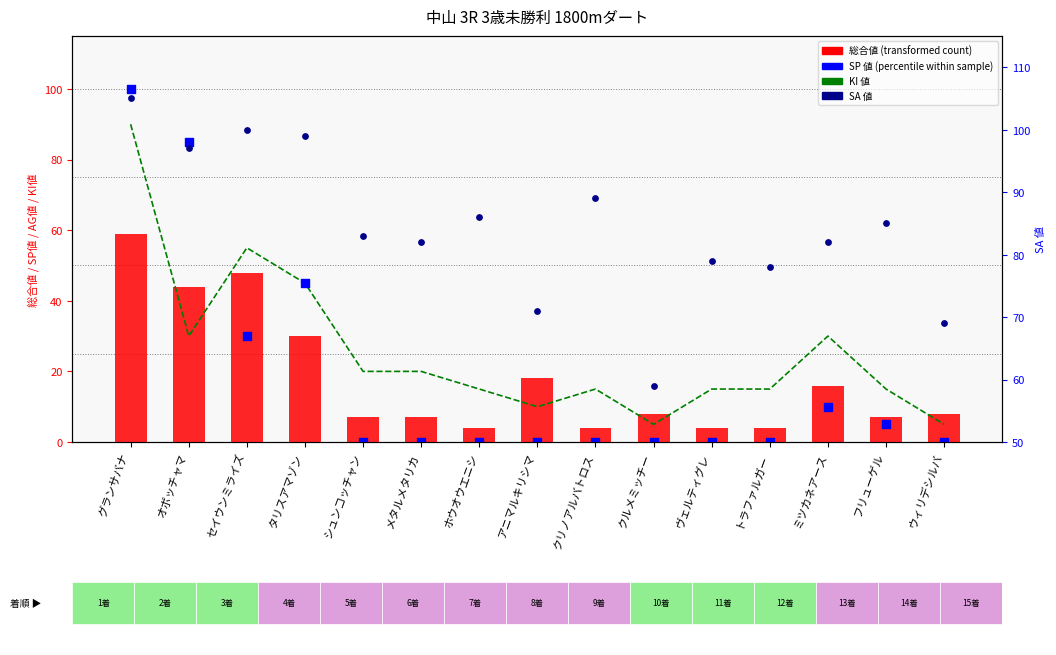

Which series contains the lowest Y value?

SP 値